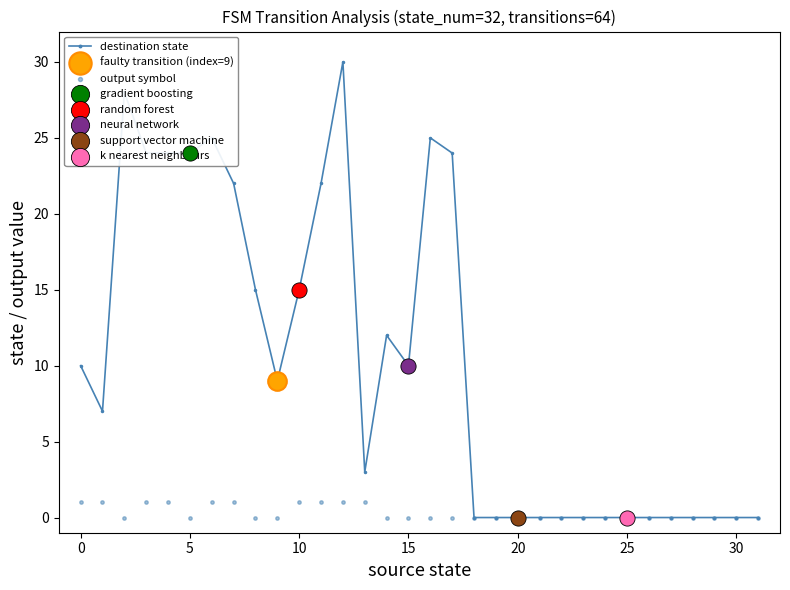

Which series has the largest total across all categories?

destination state